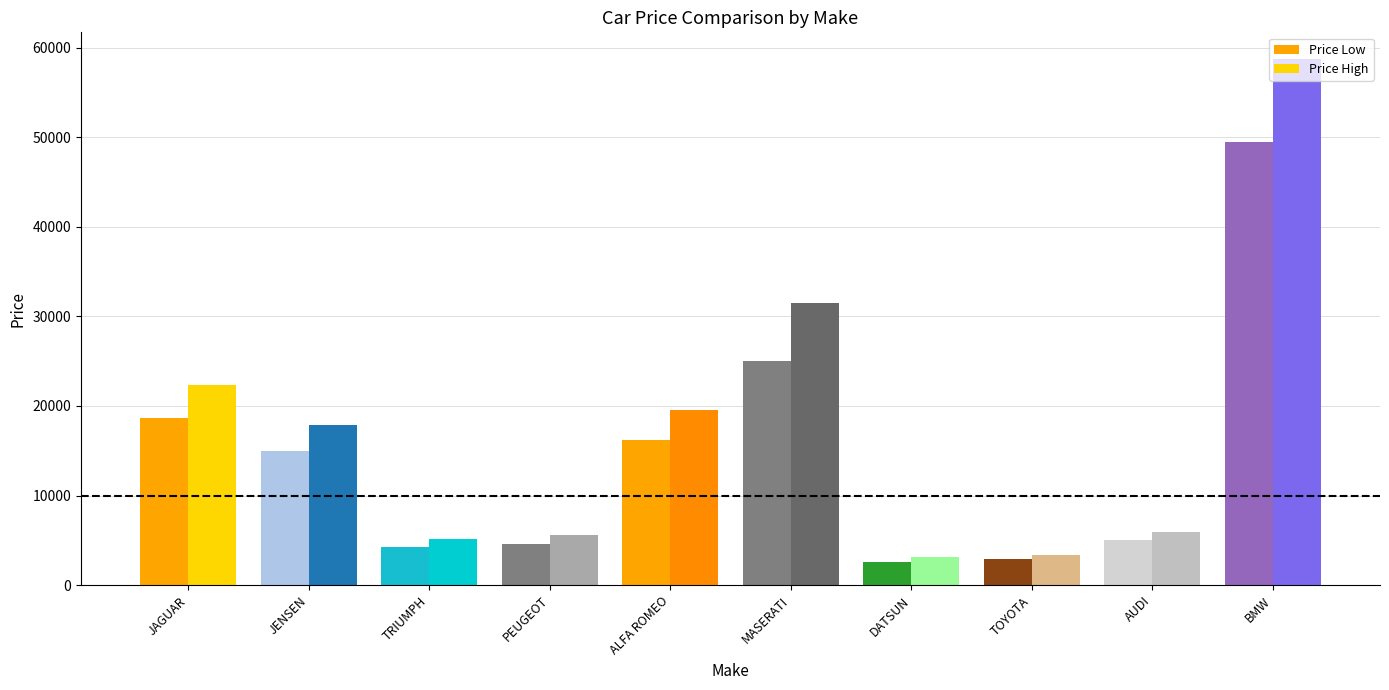

How many data points in Price Low are less than 14940?

5